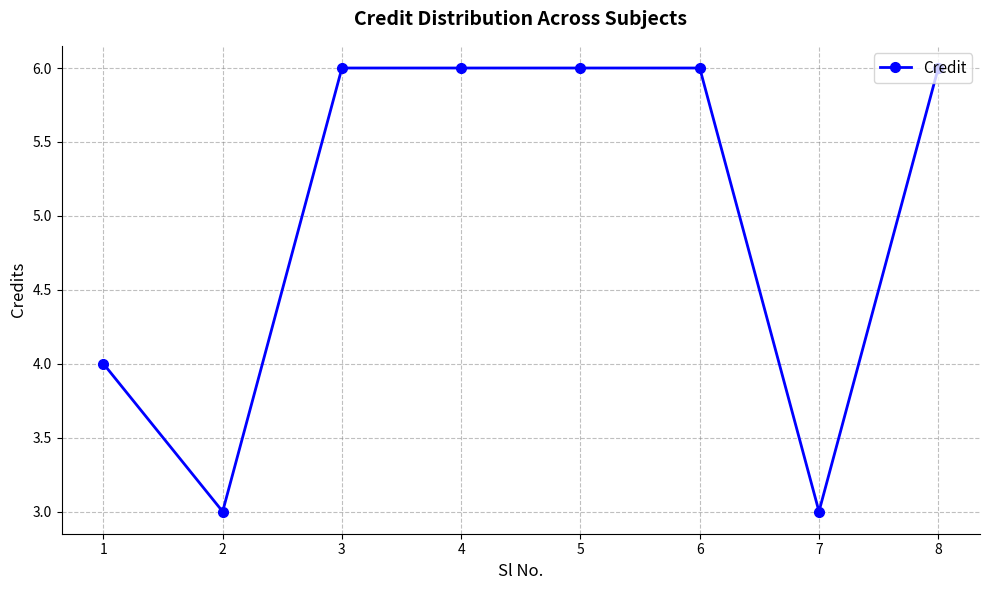

What is the greatest value displayed?

6